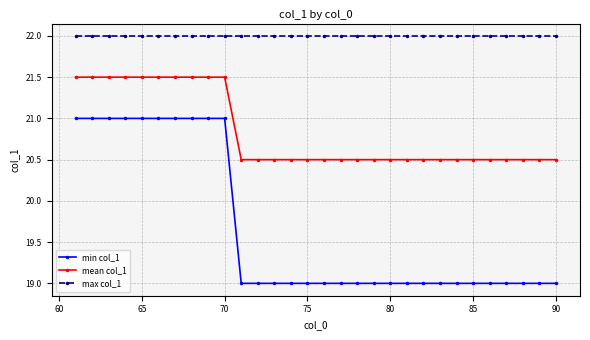

What is the greatest value displayed?

22.0